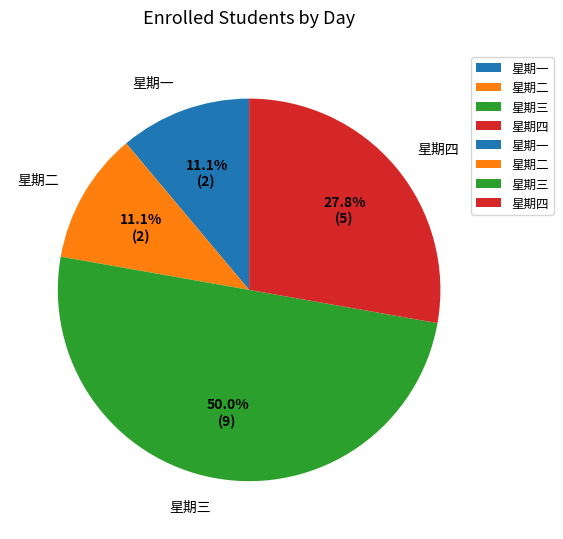

True or false: 星期四 accounts for 28% of the total.

True